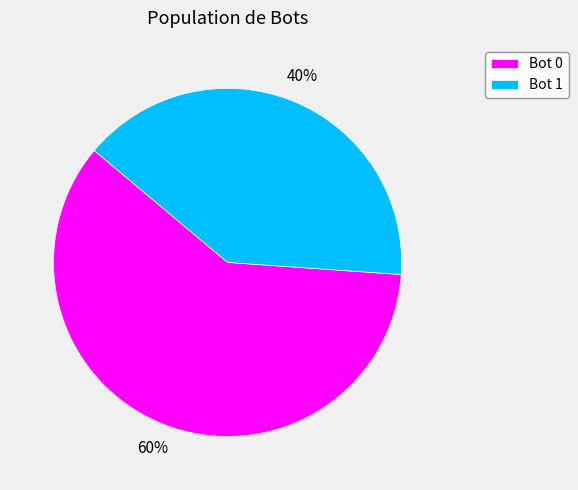

Is it true that Bot 1 is 40% of the pie?

True